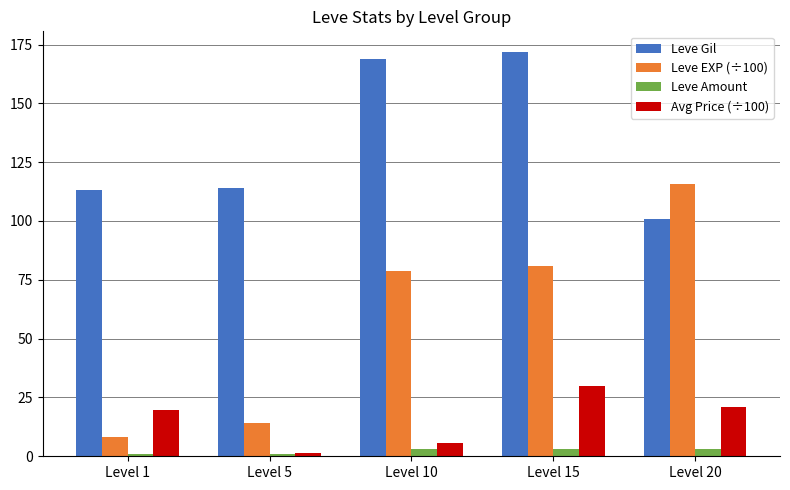

At Level 10, list the series in order from smallest to largest.

Leve Amount, Avg Price (÷100), Leve EXP (÷100), Leve Gil